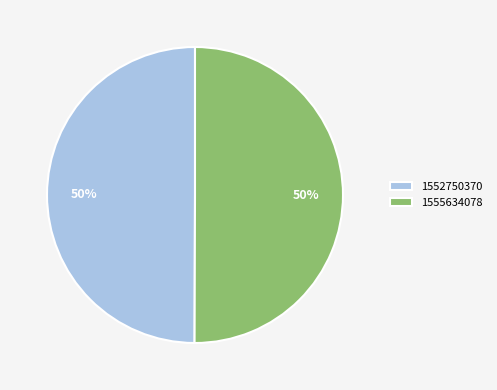

To the nearest percent, what is the average slice percentage?

50%